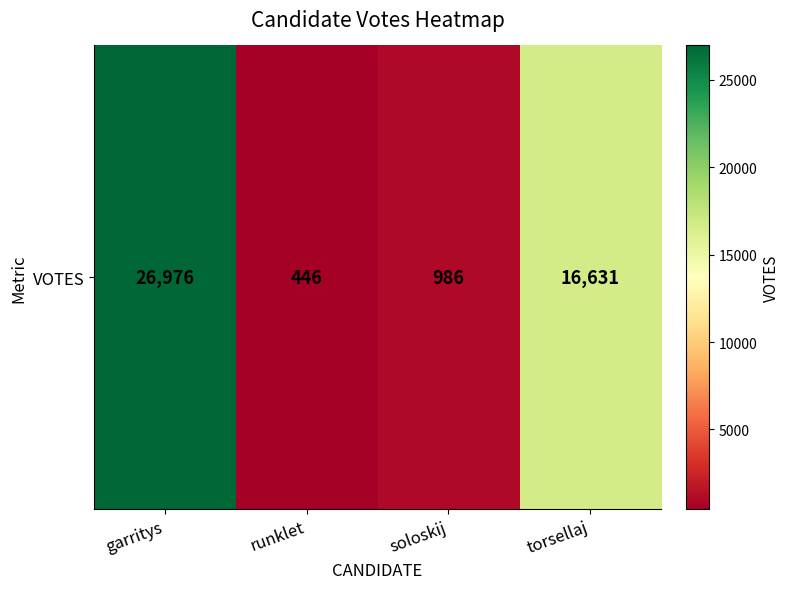

List the labels in order of value, smallest first.

runklet, soloskij, torsellaj, garritys